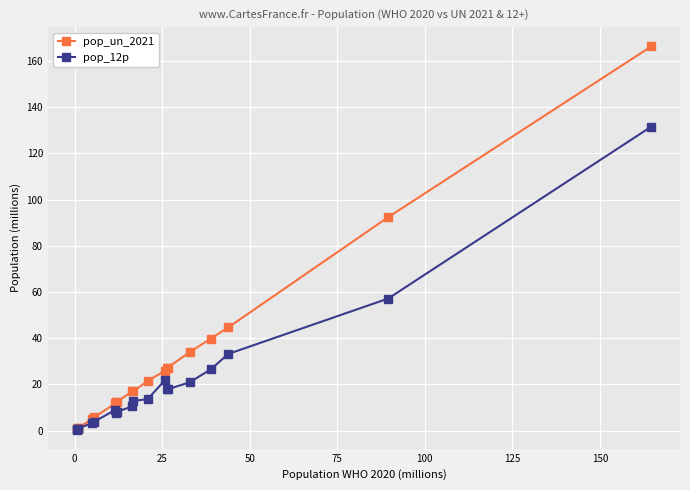

True or false: pop_12p has more than 0 interior local peaks.

True